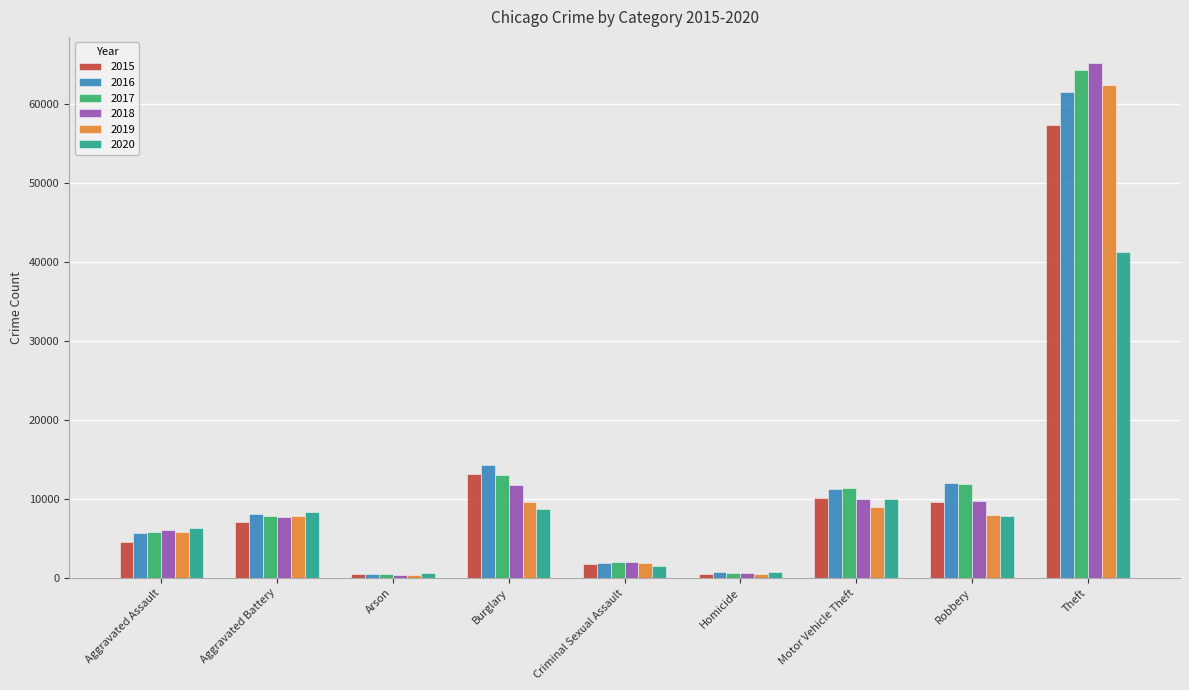

What is the average value of the 2019 series?

11731